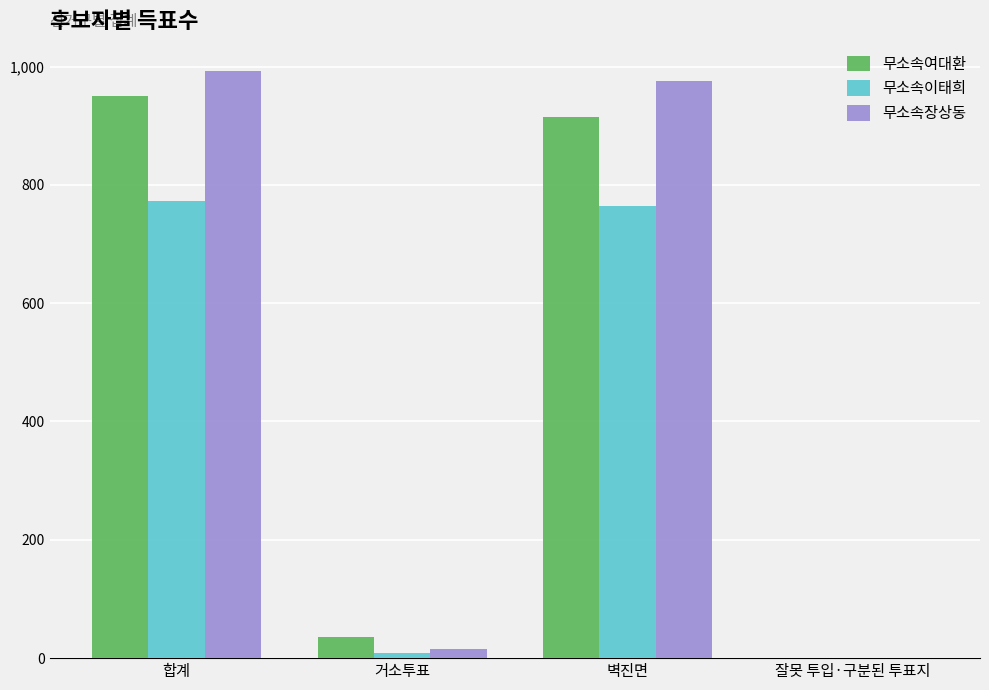

What is the sum of all 무소속이태희 values?

1546